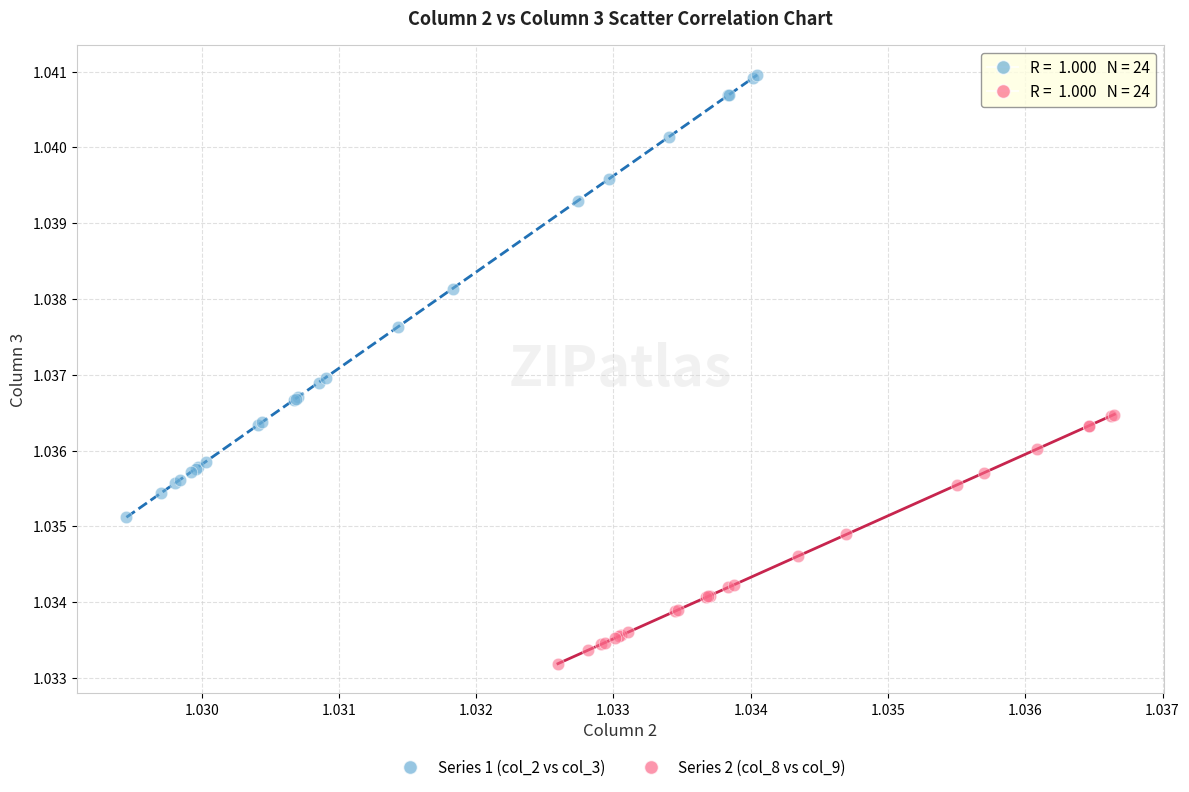

What are all the series names shown in the legend?

Series 1 (col_2 vs col_3), Series 2 (col_8 vs col_9)